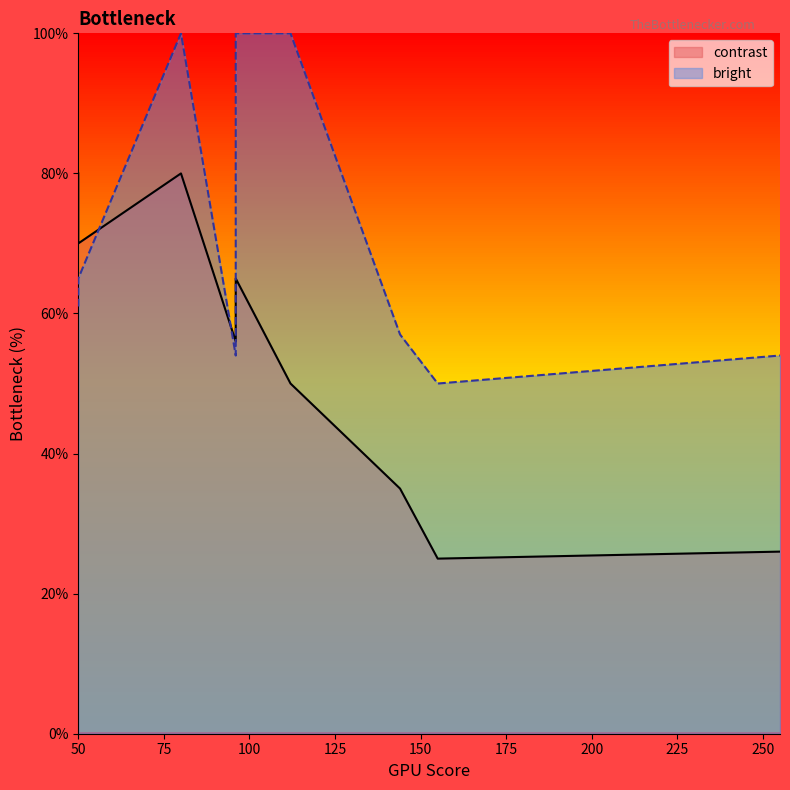

The bright series shows 24 at 144. True or false?

False